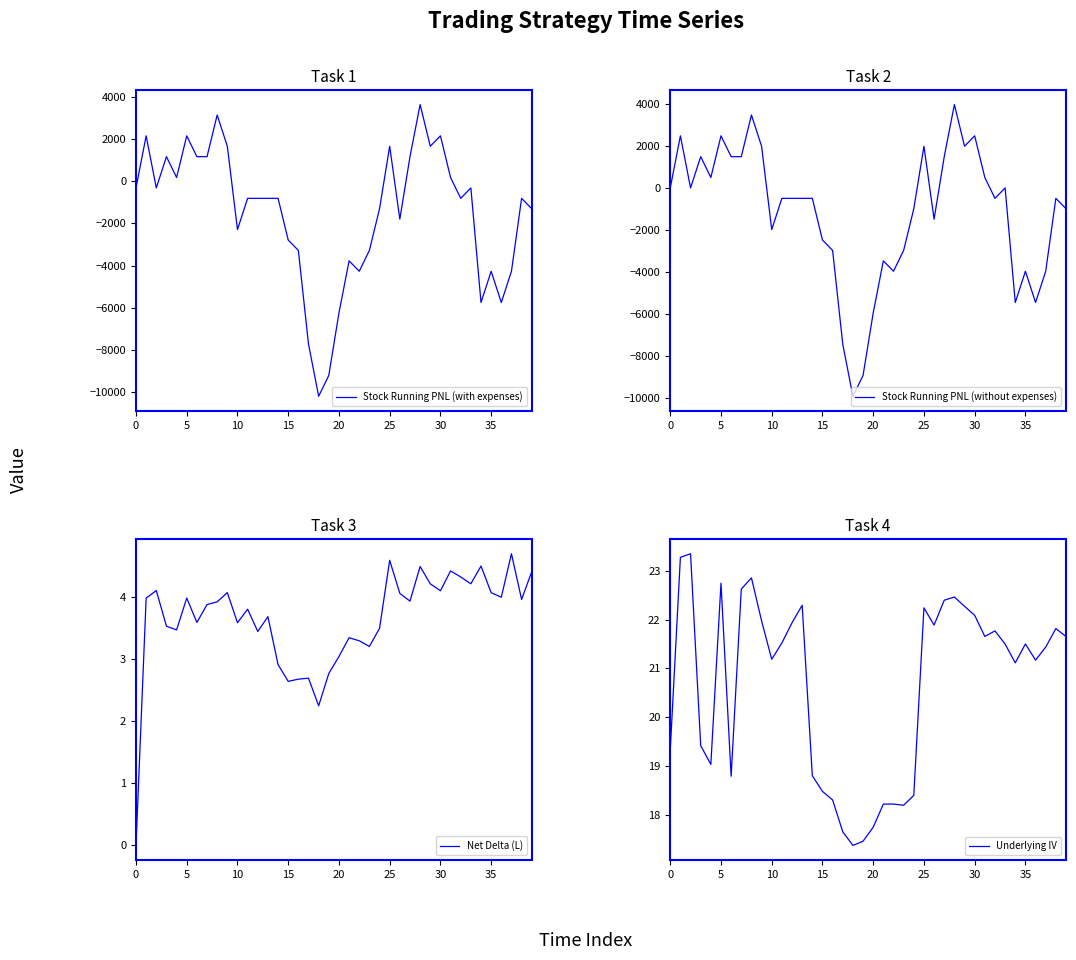

What is the sum of the Underlying IV values at 26 and 31?

43.5